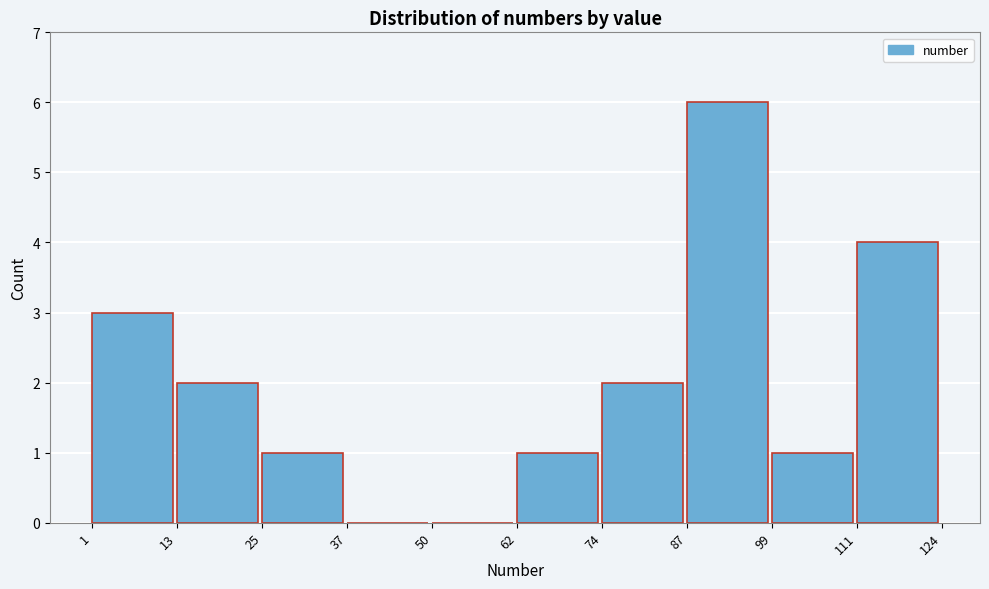

Reading left to right, list every bar in this chart as the range it spans on the x-axis followed by its height. The values are not printed on the chart, so give them approximately, as read against the axis.

1 to 13: 3
13 to 25: 2
25 to 37: 1
37 to 50: 0
50 to 62: 0
62 to 74: 1
74 to 87: 2
87 to 99: 6
99 to 111: 1
111 to 124: 4